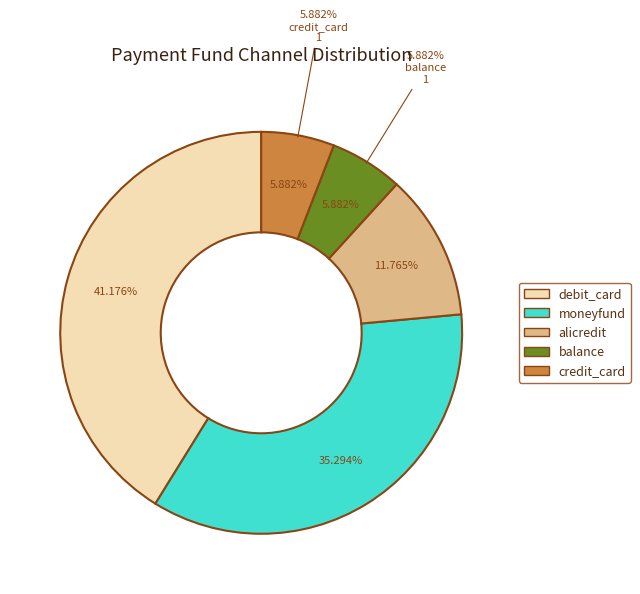

Rank the categories by value from highest to lowest.

debit_card, moneyfund, alicredit, balance, credit_card